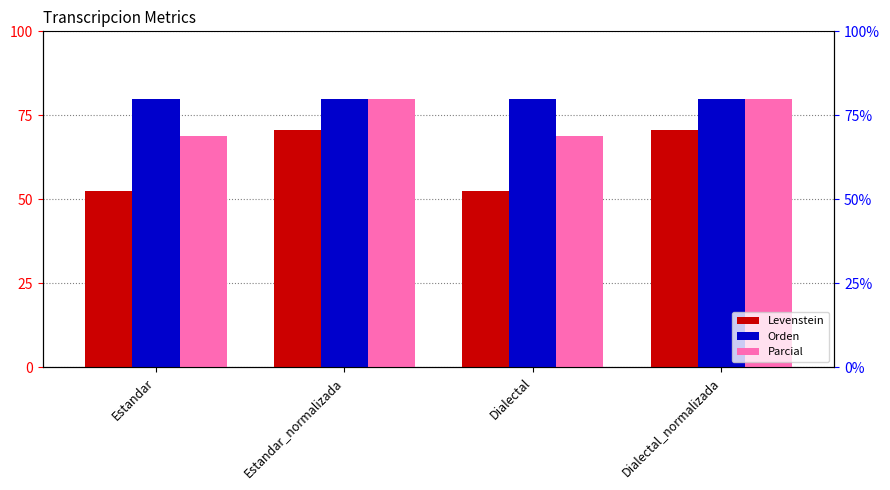

What is the label of the 2nd bar from the left?

Estandar_normalizada